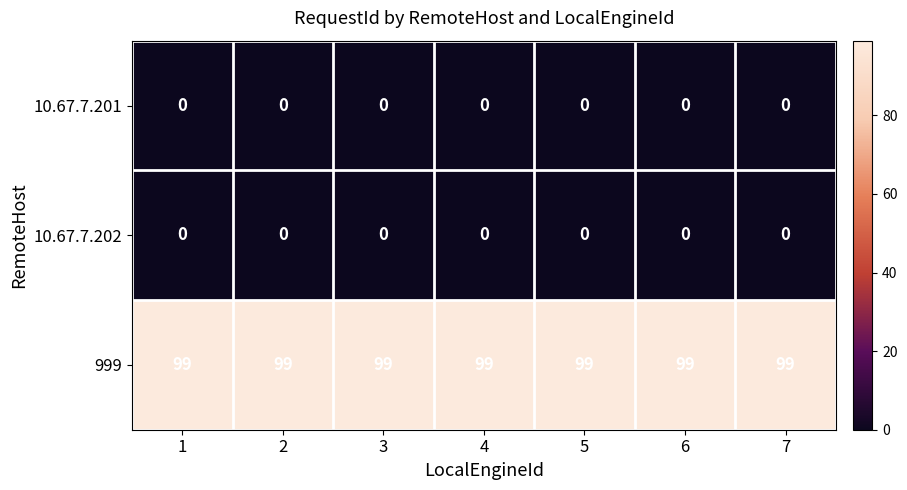

What is the maximum value shown in the chart?

99